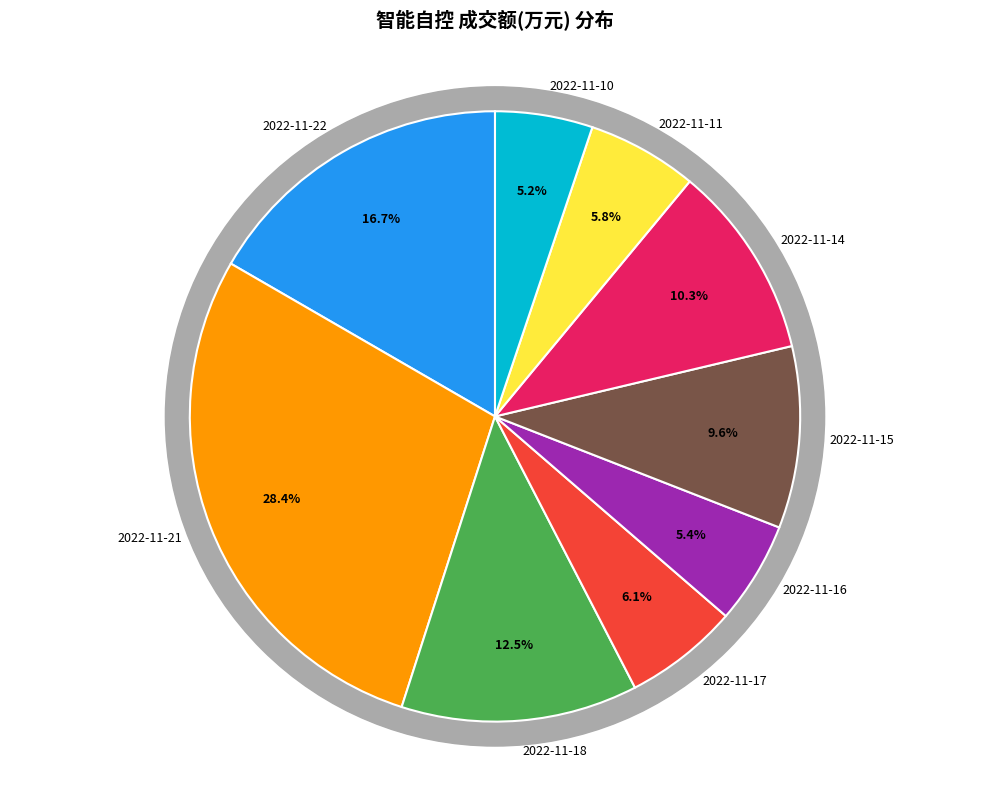

Is there a majority slice in this chart?

No